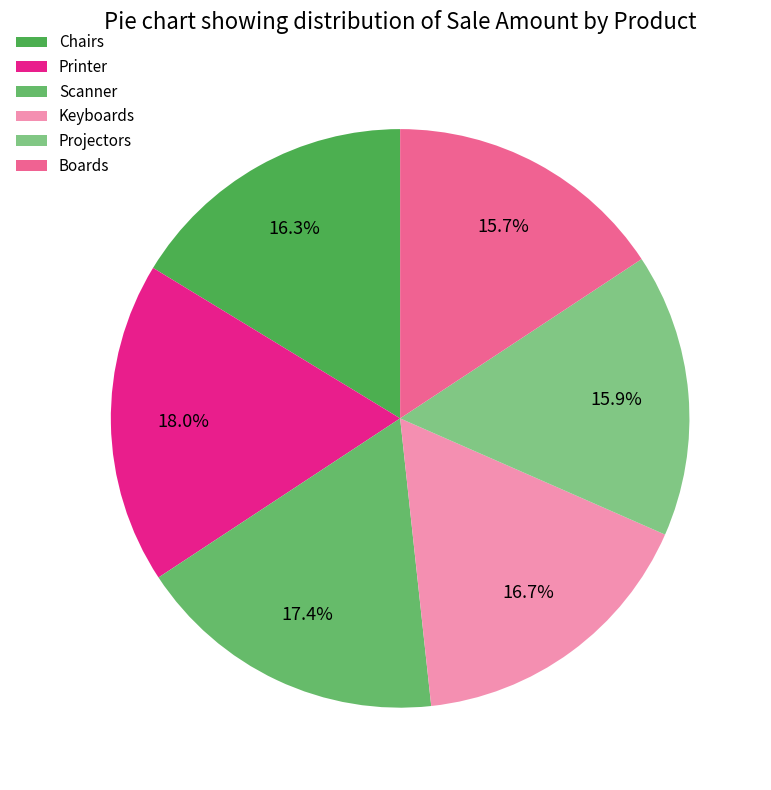

What is the change in value from Chairs to Printer?

+64200